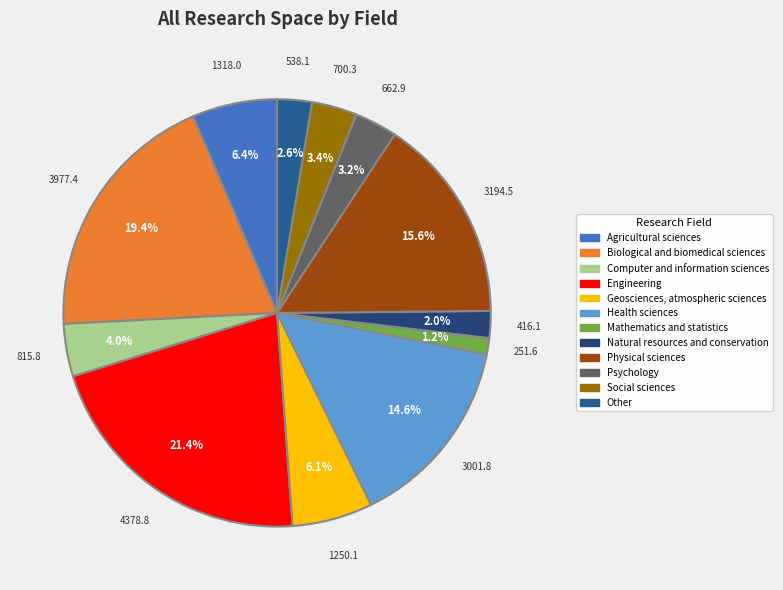

Is there any slice that represents more than half of the pie?

No